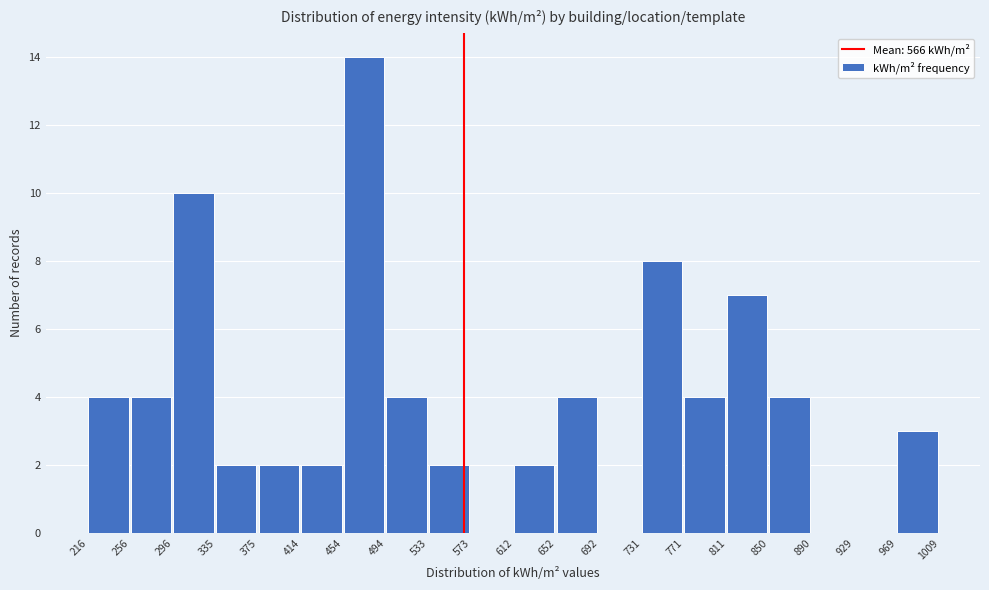

Over which range of the x-axis is the bar tallest?

454 to 494